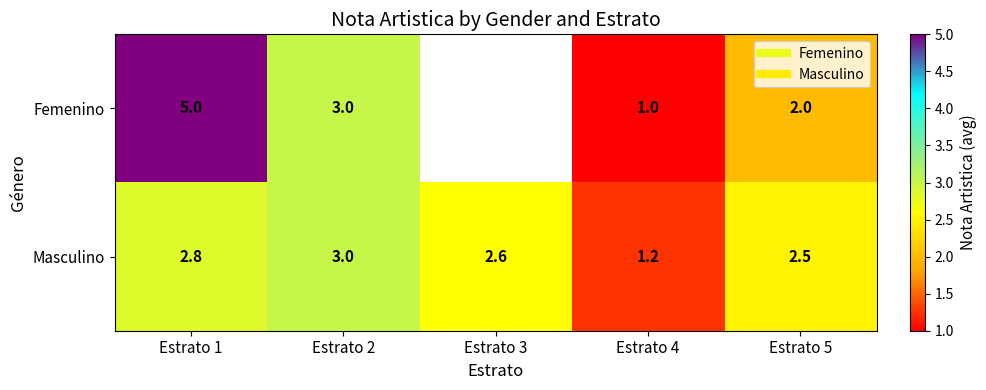

What is the average value of the Masculino series?

2.4